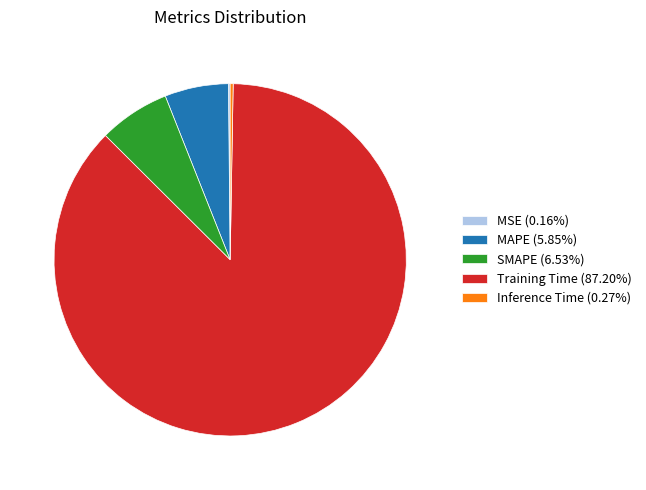

Is Training Time (87.20%) the majority of the pie?

Yes